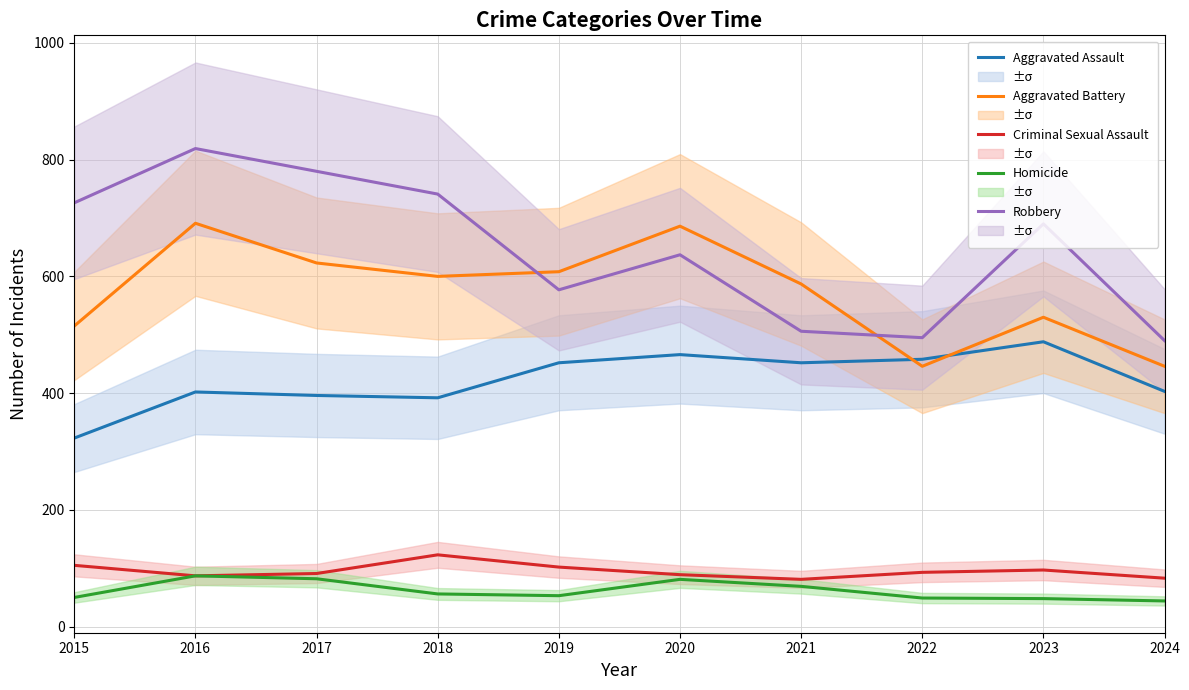

The Criminal Sexual Assault series shows 110 at 2024. True or false?

False